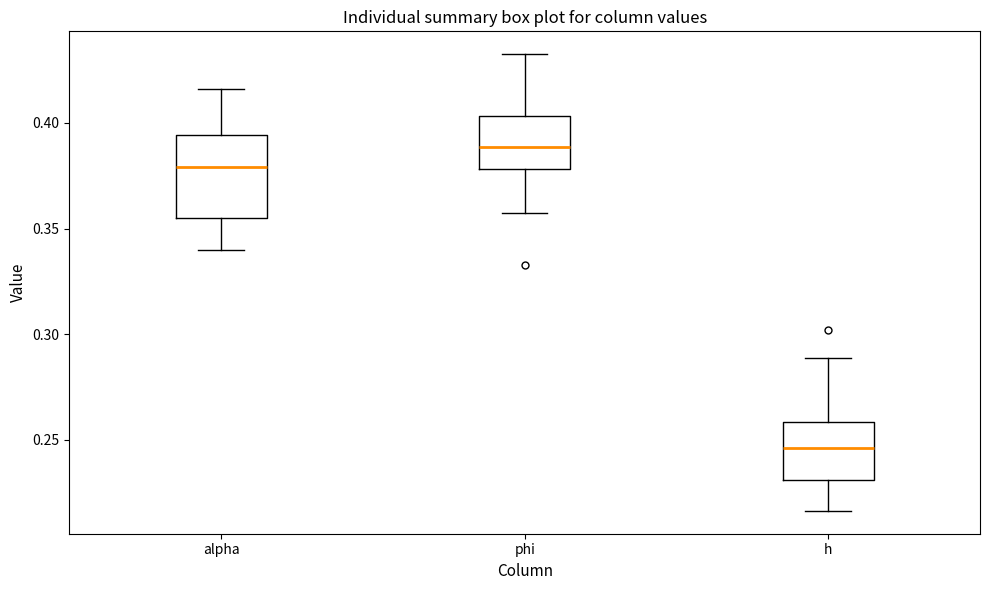

Where is the upper edge of the box for alpha on the y-axis? The values are not printed on the chart, so give them approximately, as read against the axis.

0.395